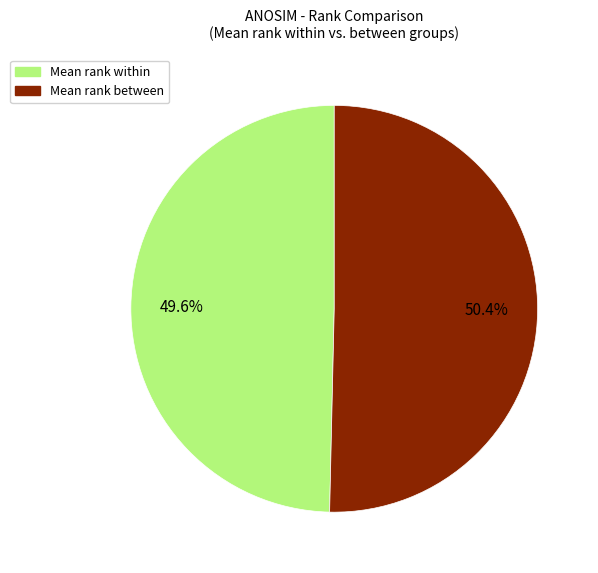

Is there a majority slice in this chart?

Yes